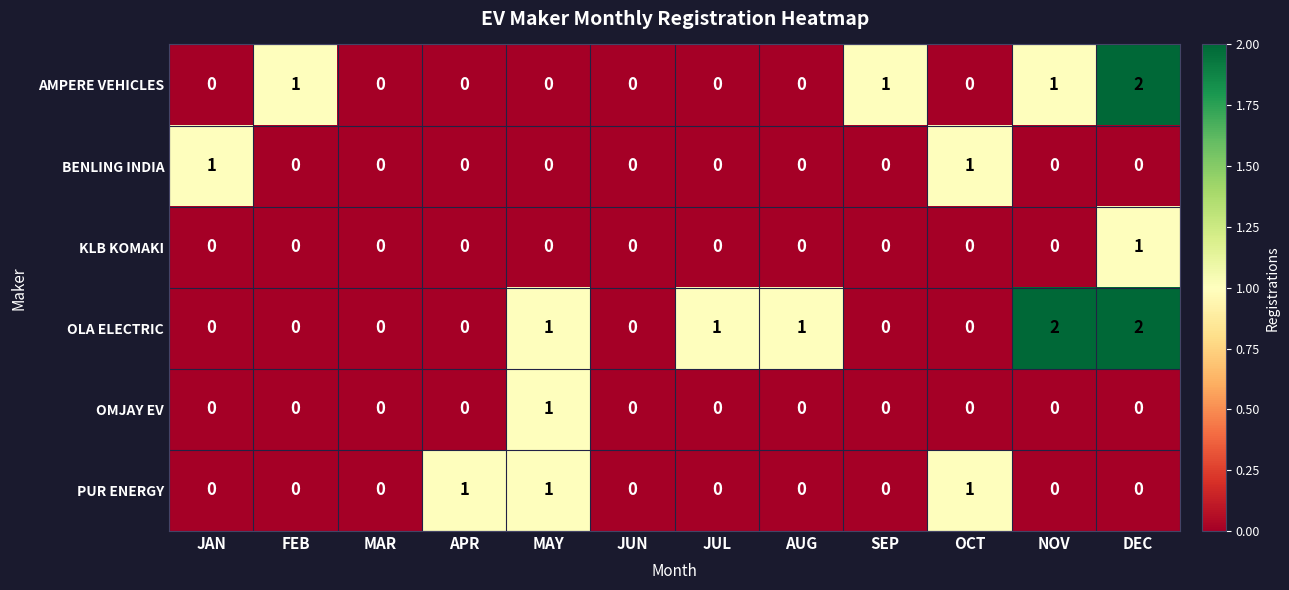

Is the value of KLB KOMAKI at JUL greater than the value of AMPERE VEHICLES at SEP?

No